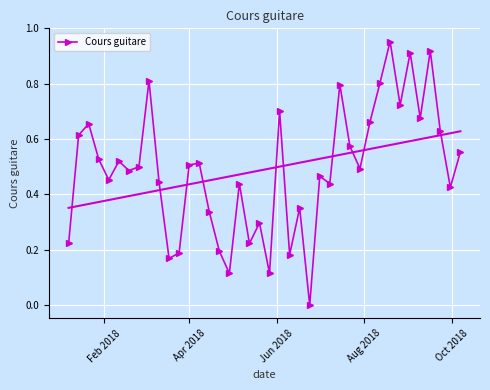

In Cours guitare, how many points are lower than both neighbors (excluding endpoints)?

13